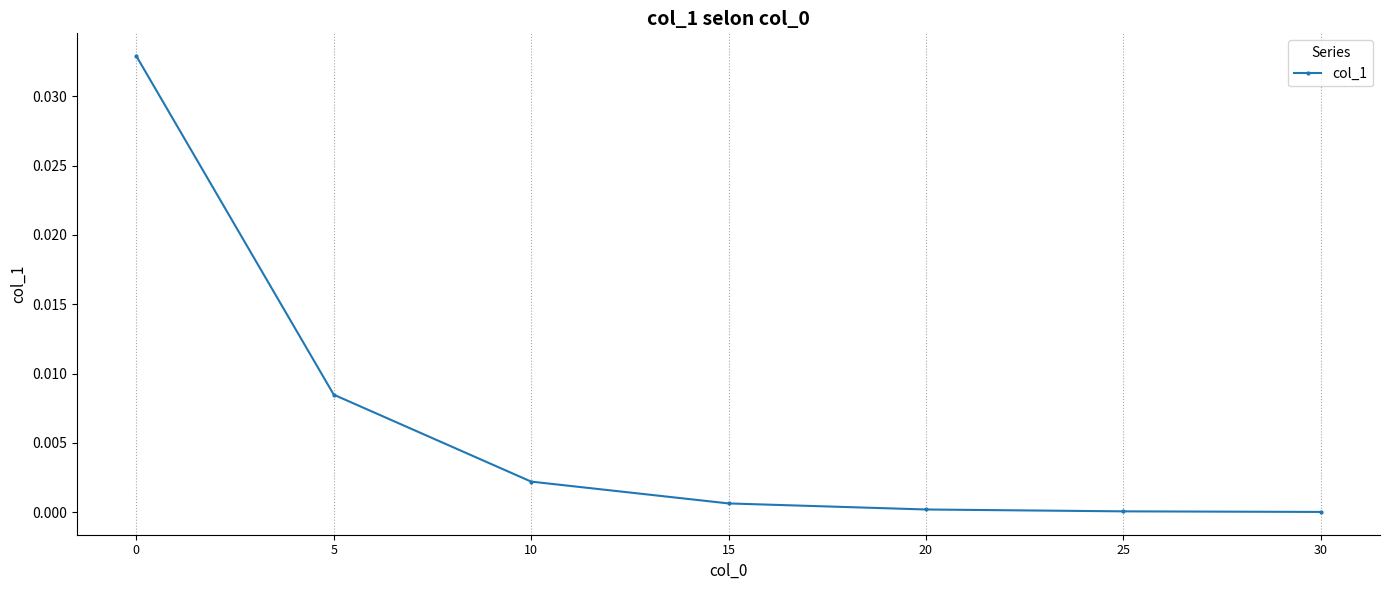

Is it true that the value at 5 is 0.0?

True